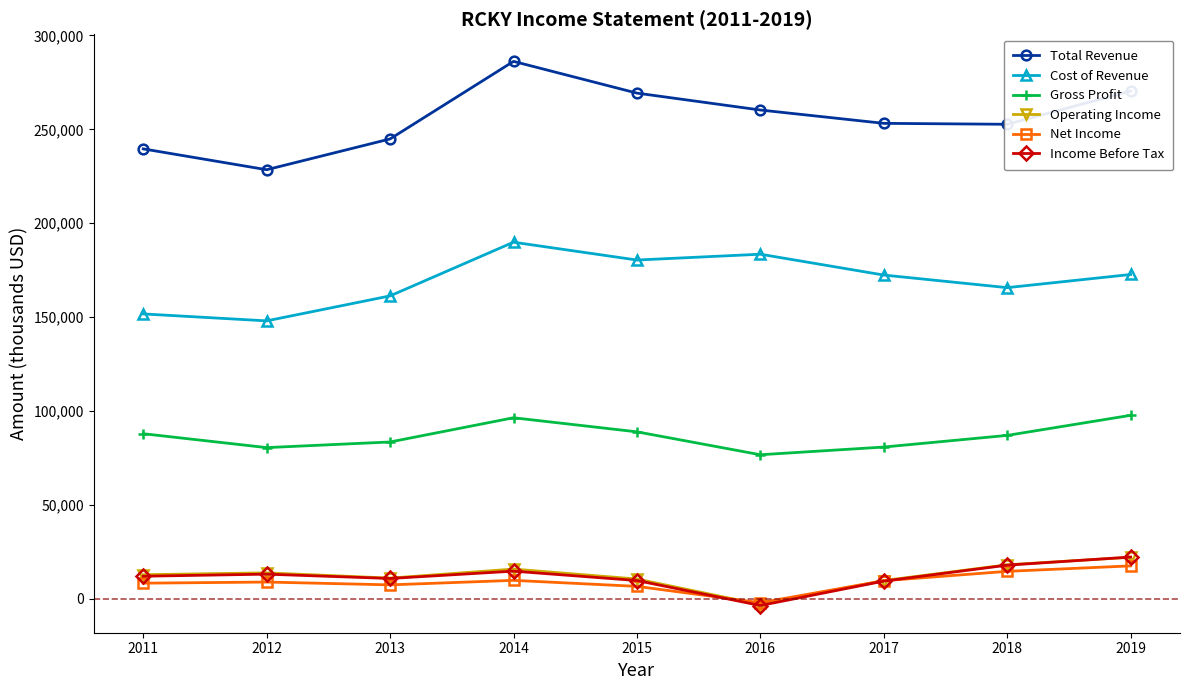

What are all the series names shown in the legend?

Total Revenue, Cost of Revenue, Gross Profit, Operating Income, Net Income, Income Before Tax